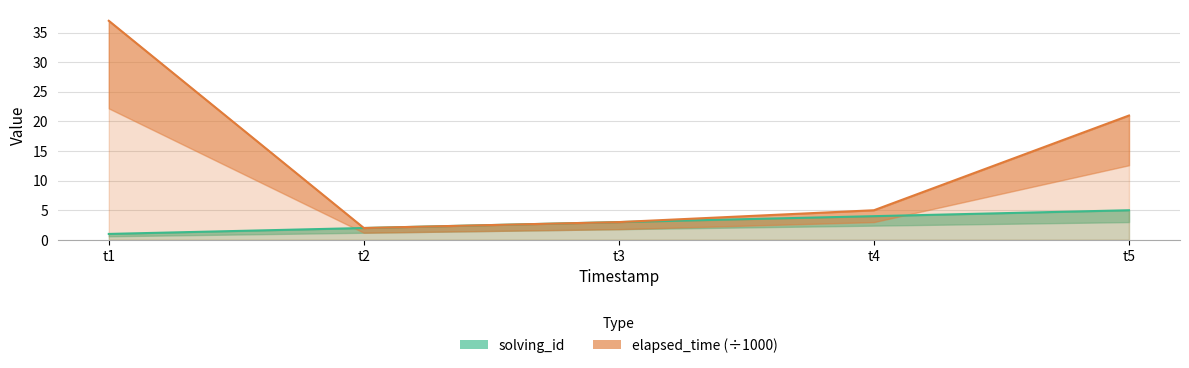

True or false: solving_id and elapsed_time cross at least once.

False